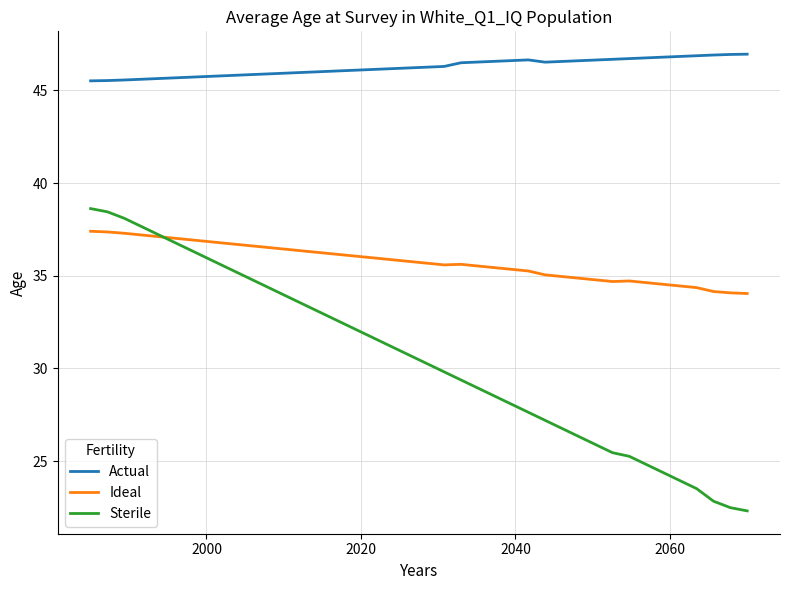

In Actual, how many points are higher than both neighbors (excluding endpoints)?

1